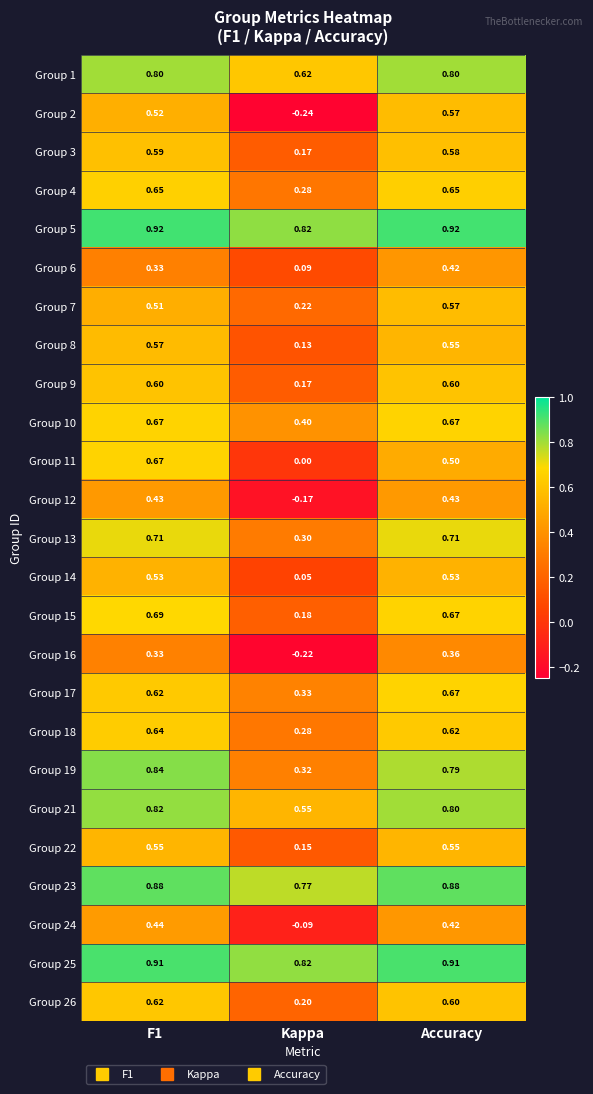

Which series has the largest total across all categories?

Group 5